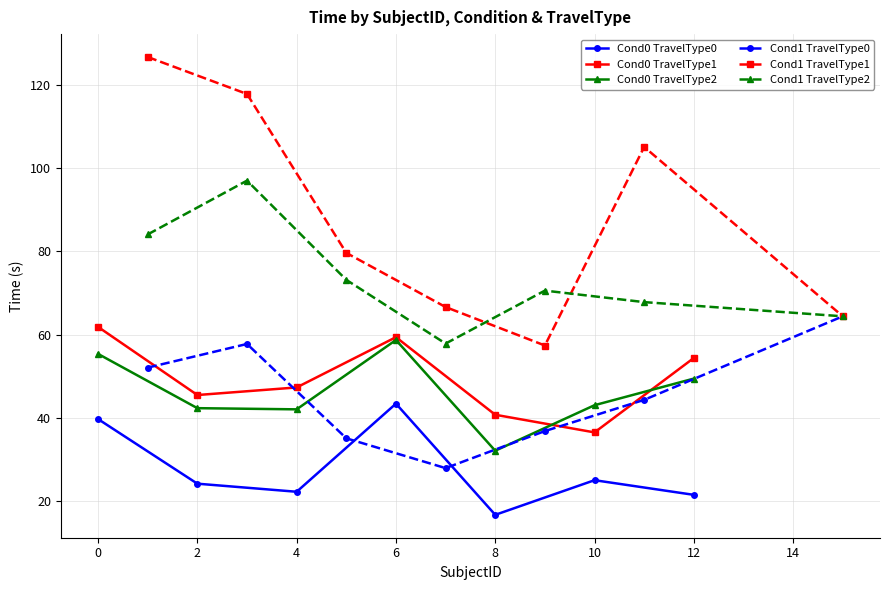

How many values in the Cond0 TravelType0 series exceed 24?

4